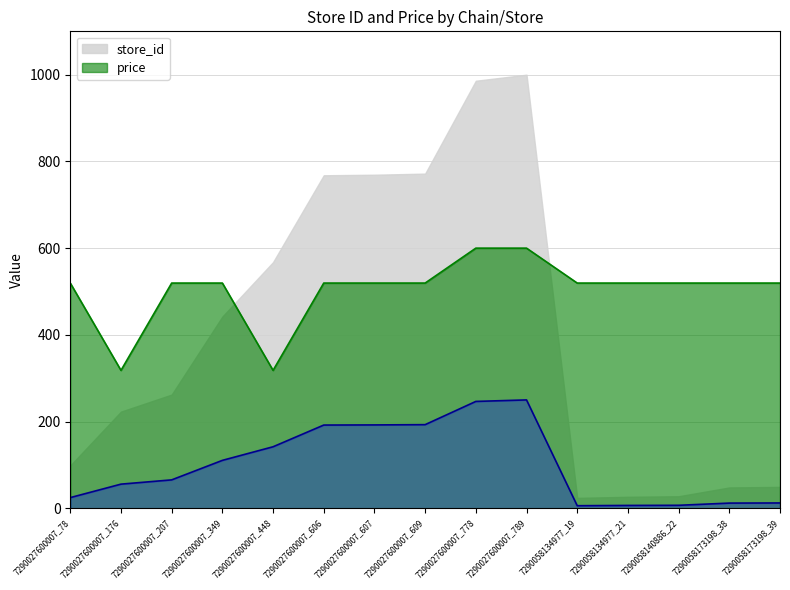

What is the label of the 13th point from the left?

7290058140886_22